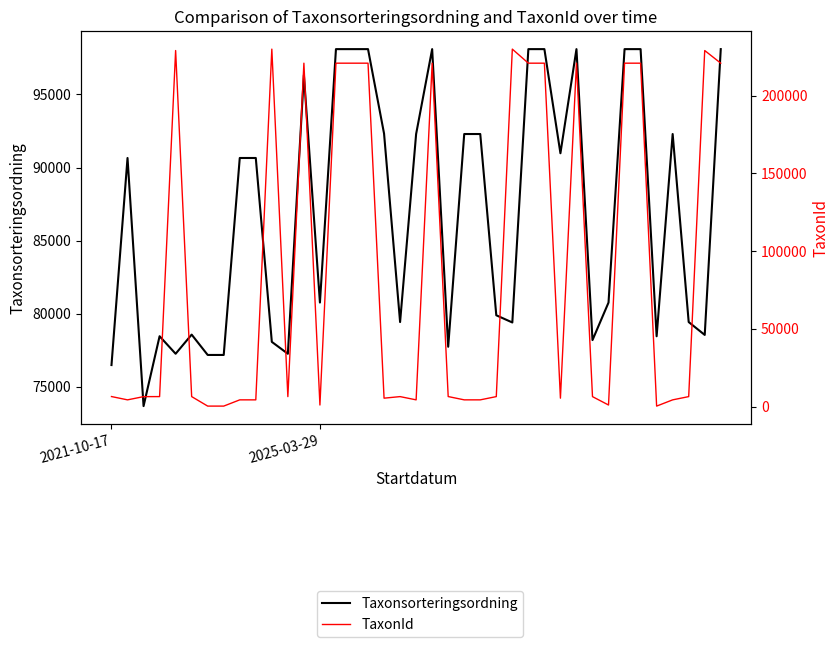

Reading left to right, list all the values displayed in this chart.

Taxonsorteringsordning: 76486	90653	73678	78458	77259	78569	77177	77177	90653	90653	78072	77258	96334	80763	98101	98101	98101	92321	79428	92293	98101	77738	92293	92293	79891	79399	98101	98101	90977	98101	78194	80763	98101	98101	78455	92293	79428	78547	98101
TaxonId: 6487	4364	6439	6457	228912	6458	353	353	4364	4364	229821	6446	220787	1049	220787	220787	220787	5449	6453	4364	220787	6487	4364	4364	6458	229821	220787	220787	5447	220787	6437	1049	220787	220787	353	4364	6453	228912	220787